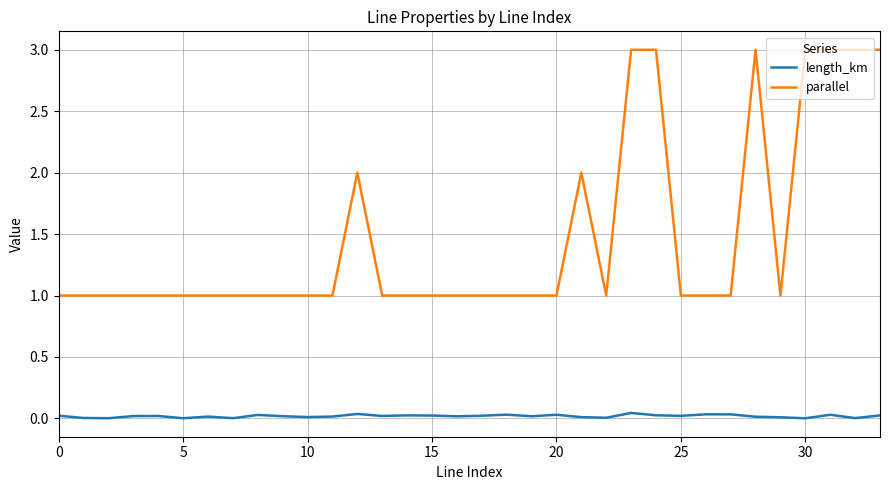

True or false: parallel has more than 1 points higher than both neighbors.

True